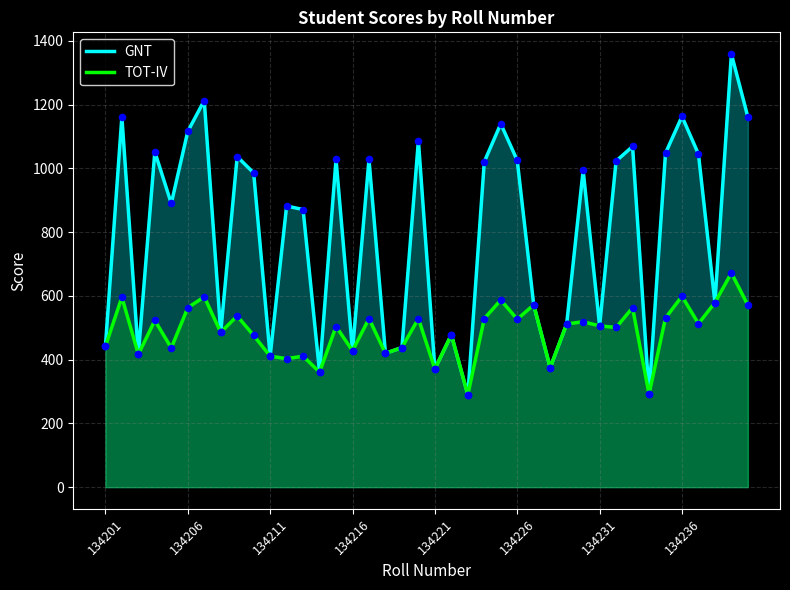

At which category is the sum across all series the highest?

38